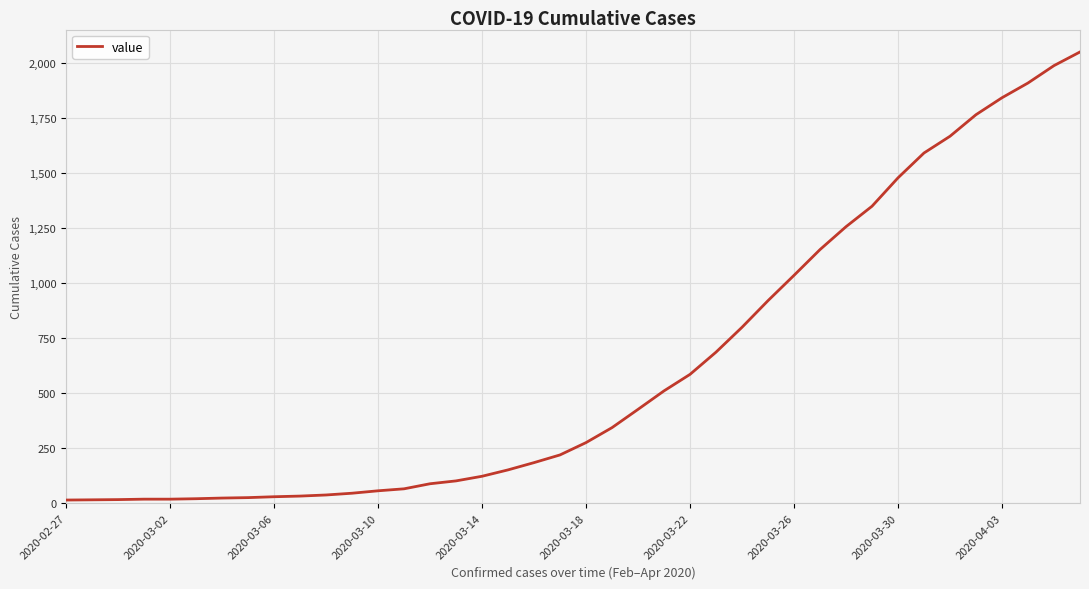

What is the difference between the maximum and minimum values?

2036